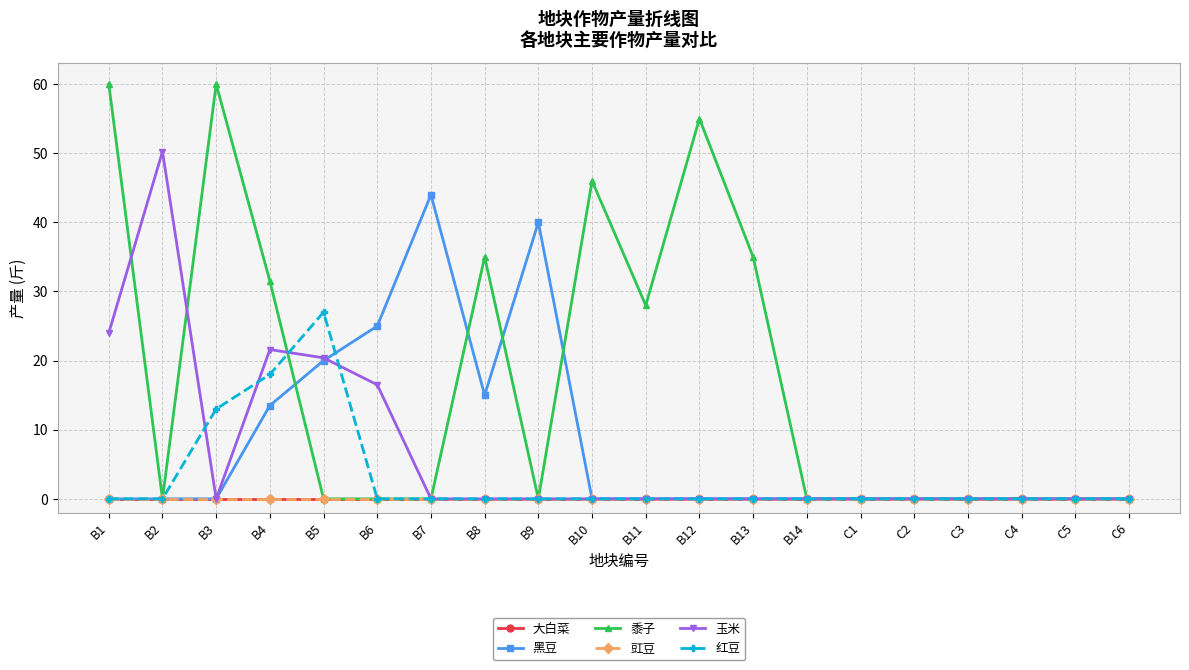

The 黍子 series shows 35.9 at B2. True or false?

False